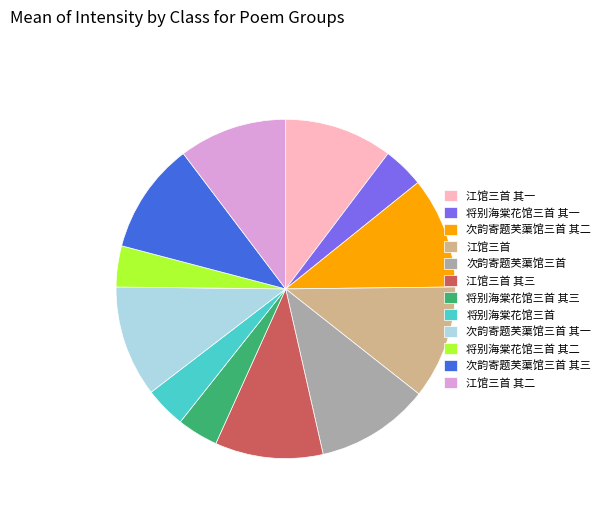

Which has a higher value, 江馆三首 其一 or 江馆三首?

江馆三首